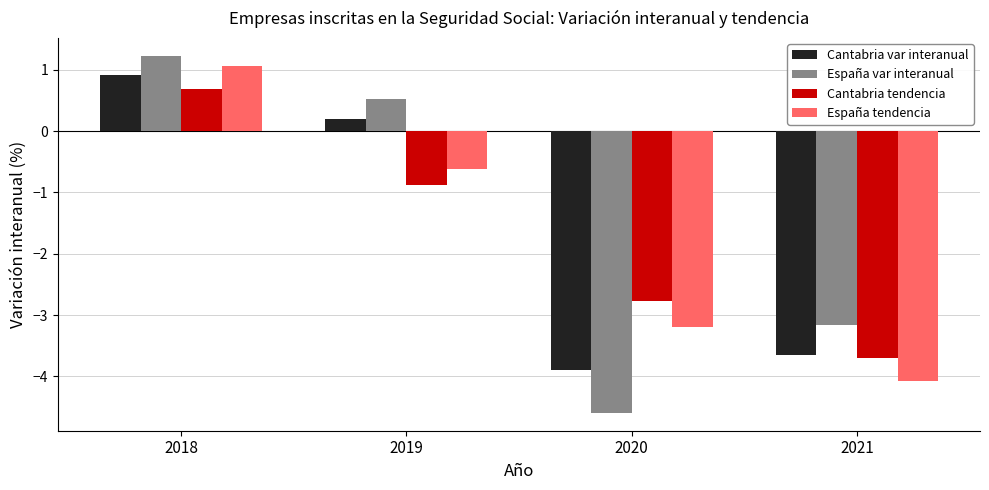

The España tendencia series shows -3.2 at 2020. True or false?

True